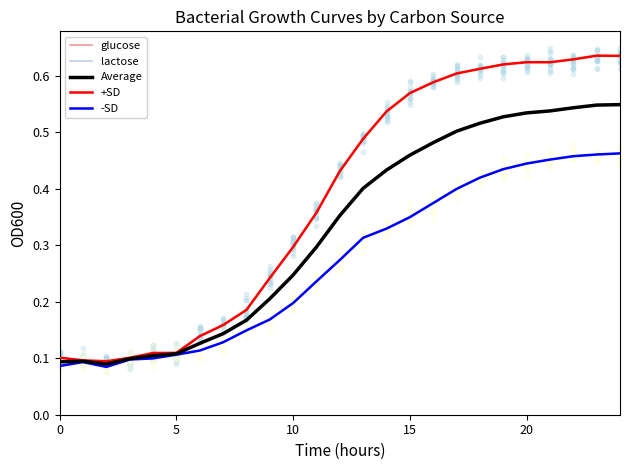

Which series has the largest total across all categories?

+SD